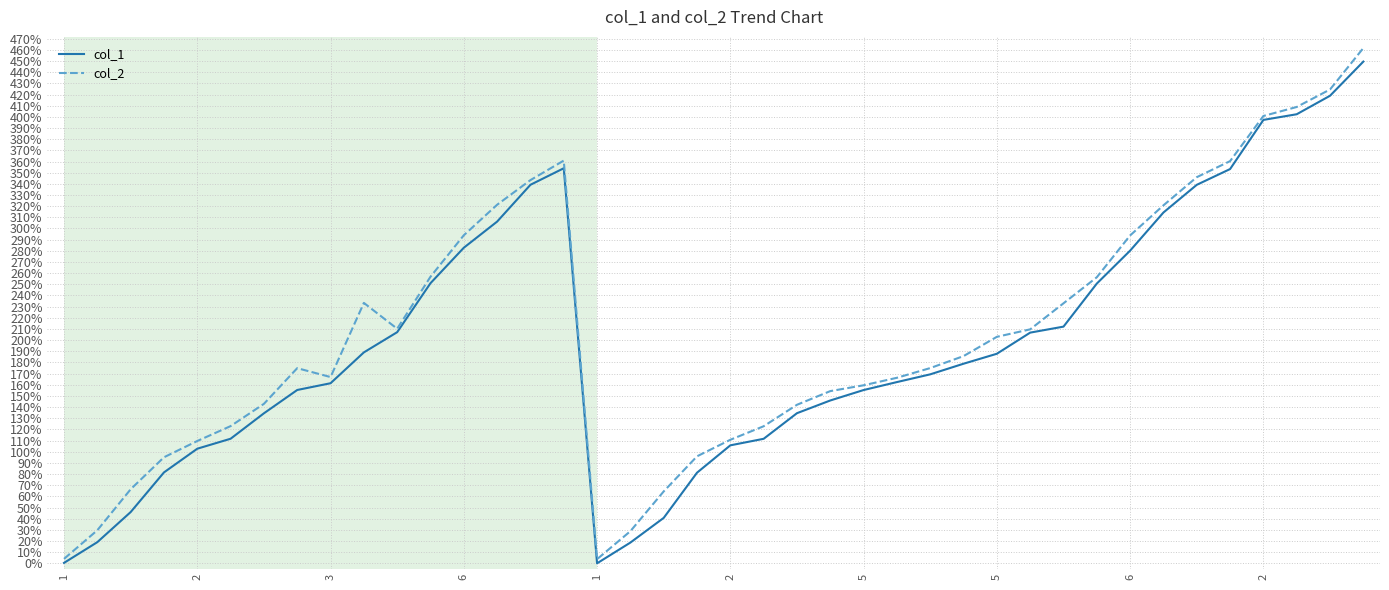

How many lines are shown in the chart?

2